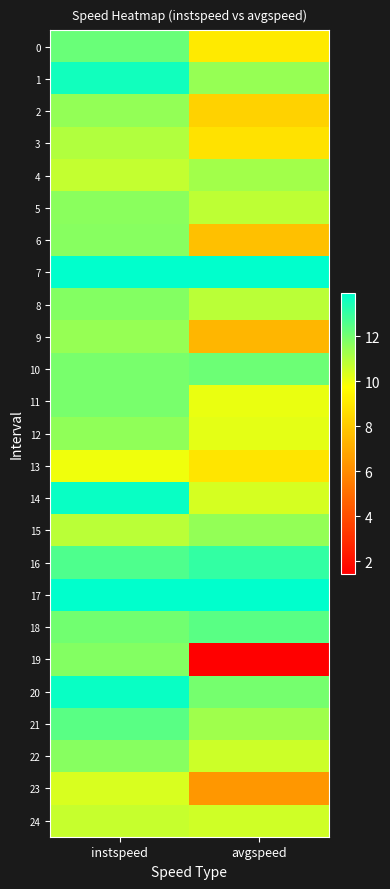

At how many categories does at least one series exceed 11?

2